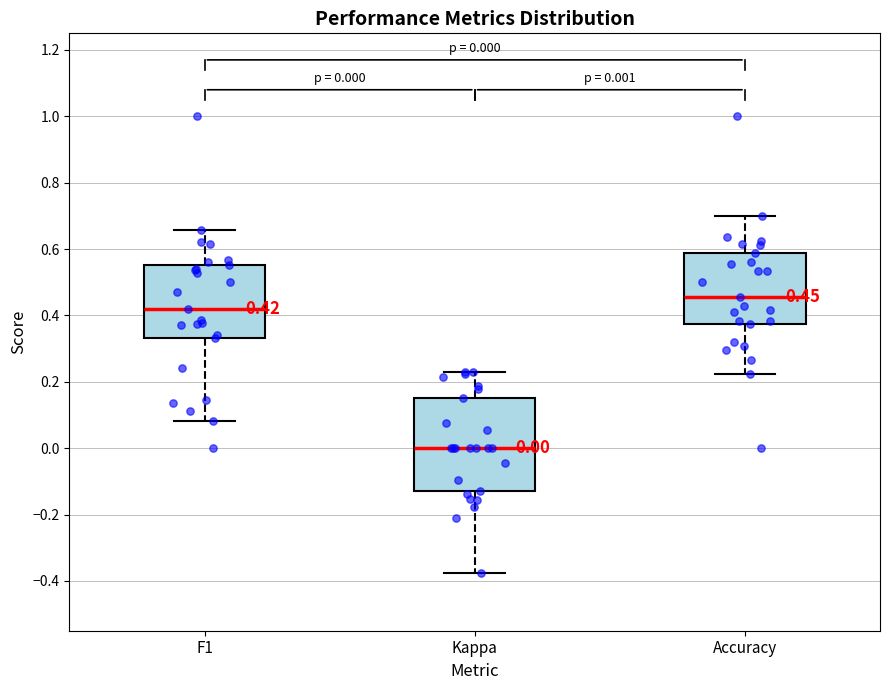

Which box has the highest median line?

Accuracy